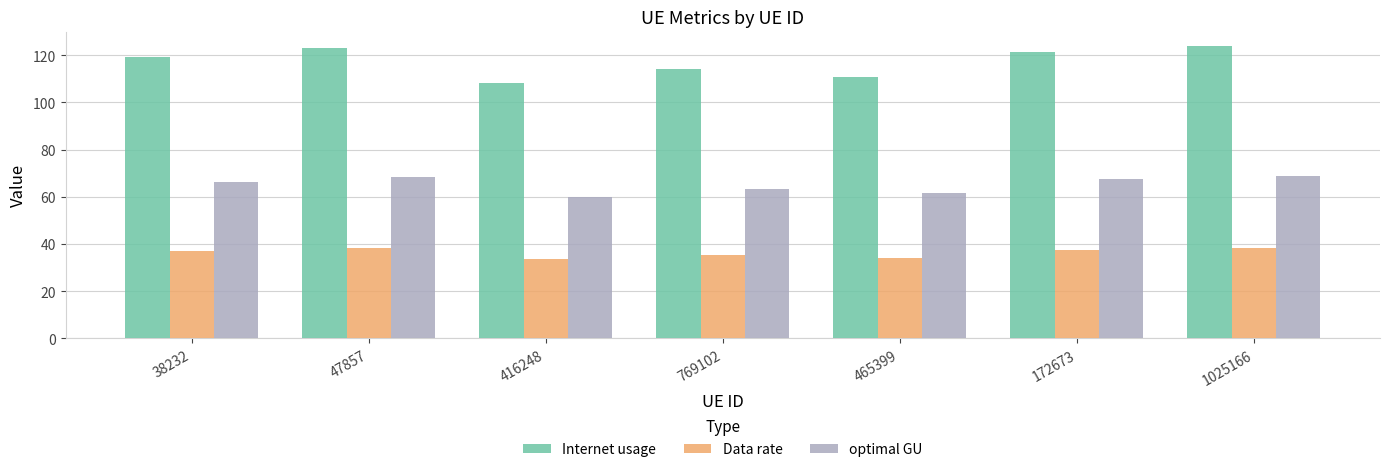

Where does the optimal GU series first go above 66?

38232